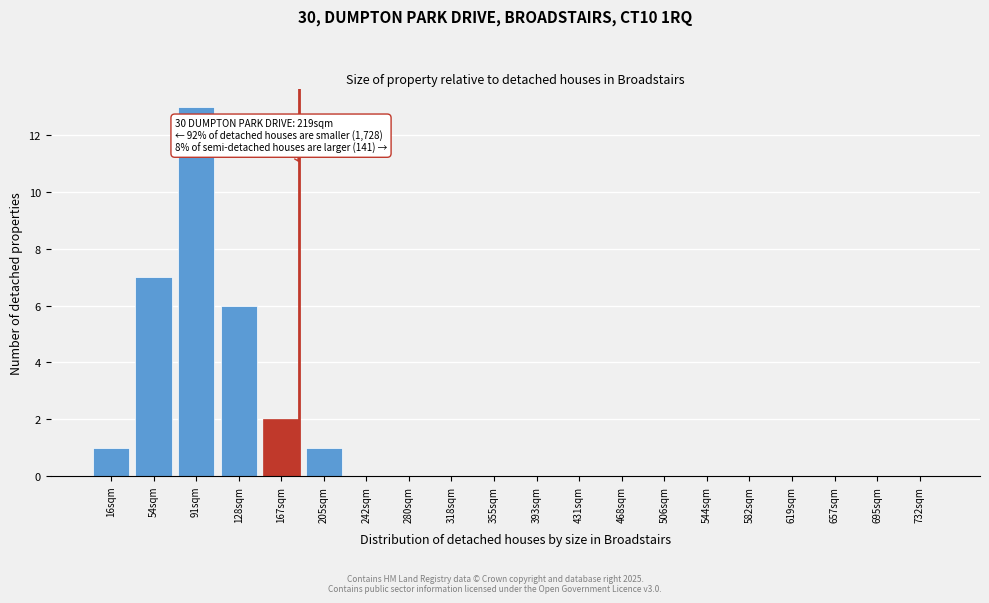

Reading left to right, what are all the values shown in this chart?

16sqm=1	54sqm=7	91sqm=13	128sqm=6	167sqm=2	205sqm=1	242sqm=0	280sqm=0	318sqm=0	355sqm=0	393sqm=0	431sqm=0	468sqm=0	506sqm=0	544sqm=0	582sqm=0	619sqm=0	657sqm=0	695sqm=0	732sqm=0